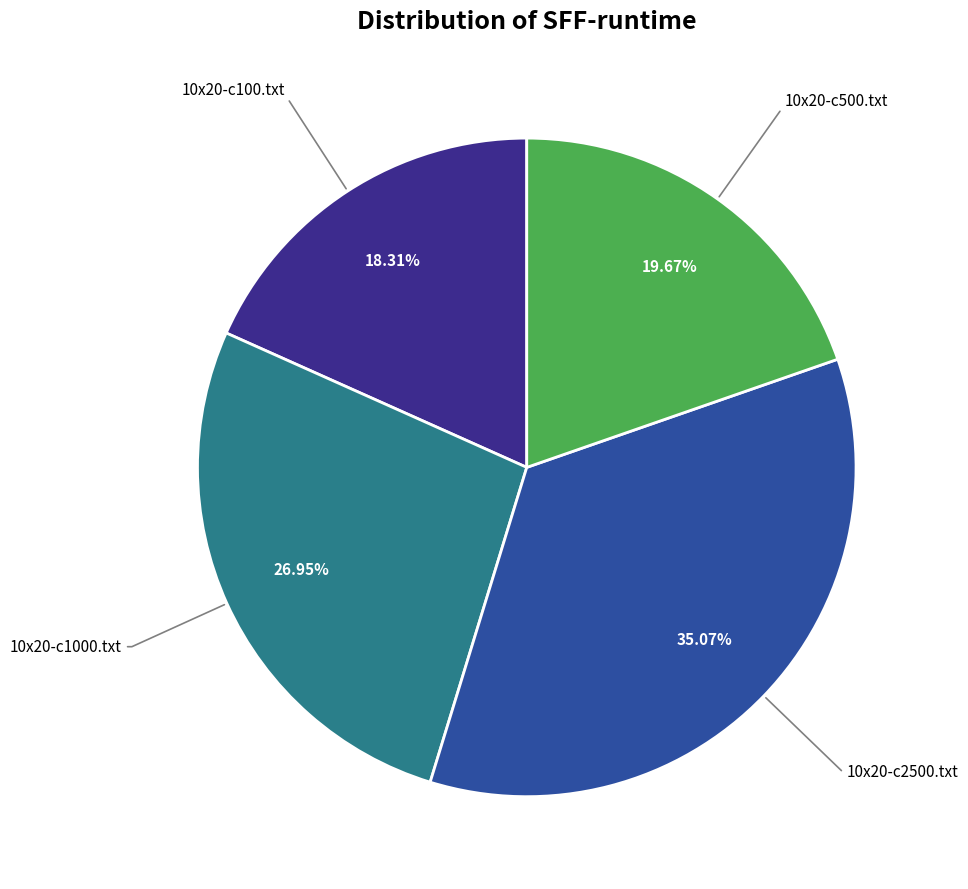

Count the number of slices in the pie.

4